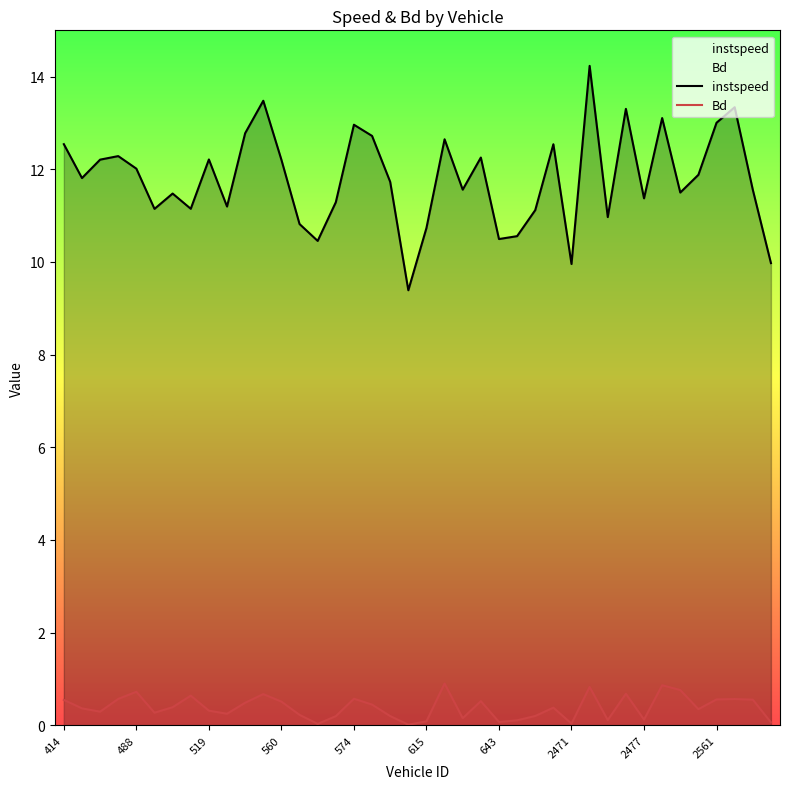

The instspeed series shows 10.6 at 25. True or false?

True